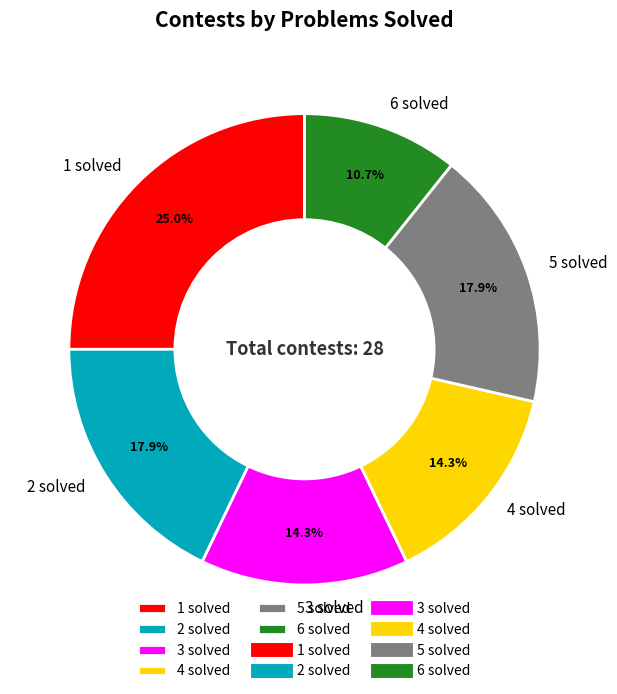

Which slice is the smallest?

6 solved